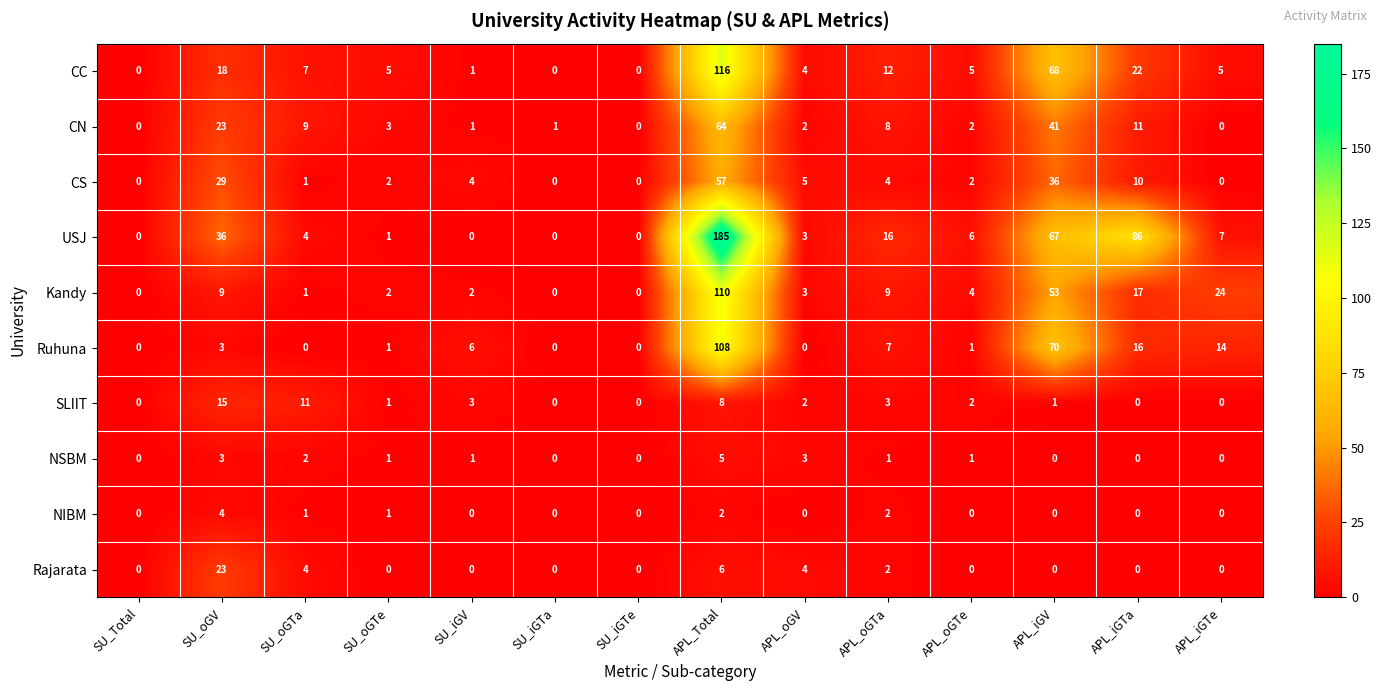

What is the difference between the maximum and minimum values in the USJ series?

185